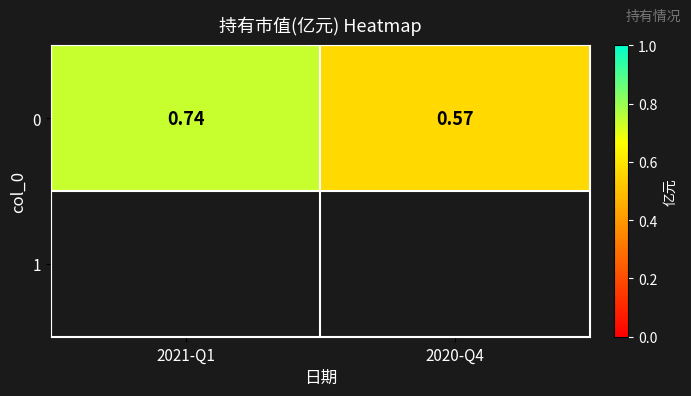

Read the value at 2021-Q1.

0.7